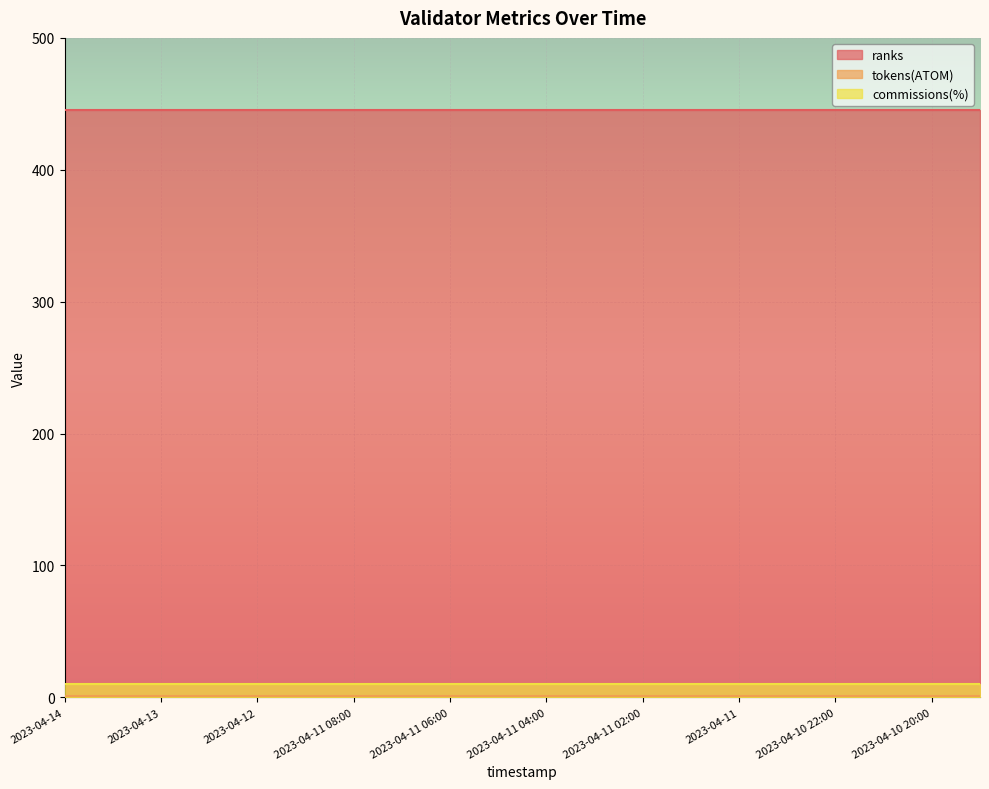

The tokens(ATOM) series shows 1 at 2023-04-10 23:00. True or false?

True